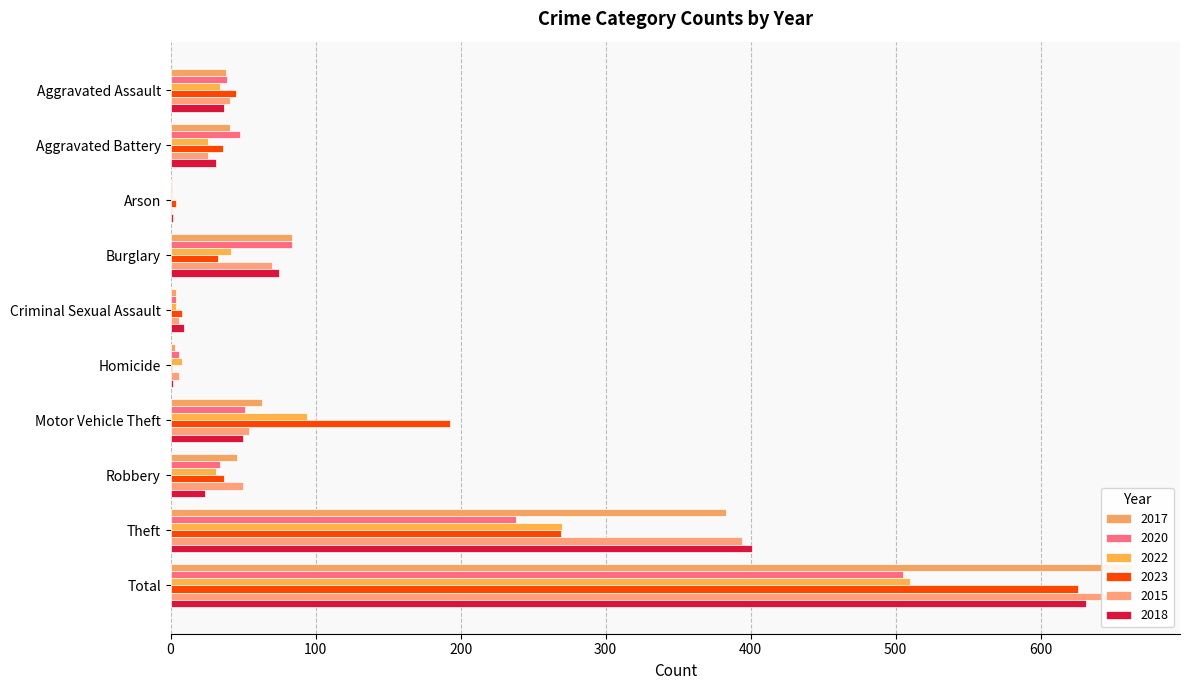

Does the chart contain stacked bars?

No